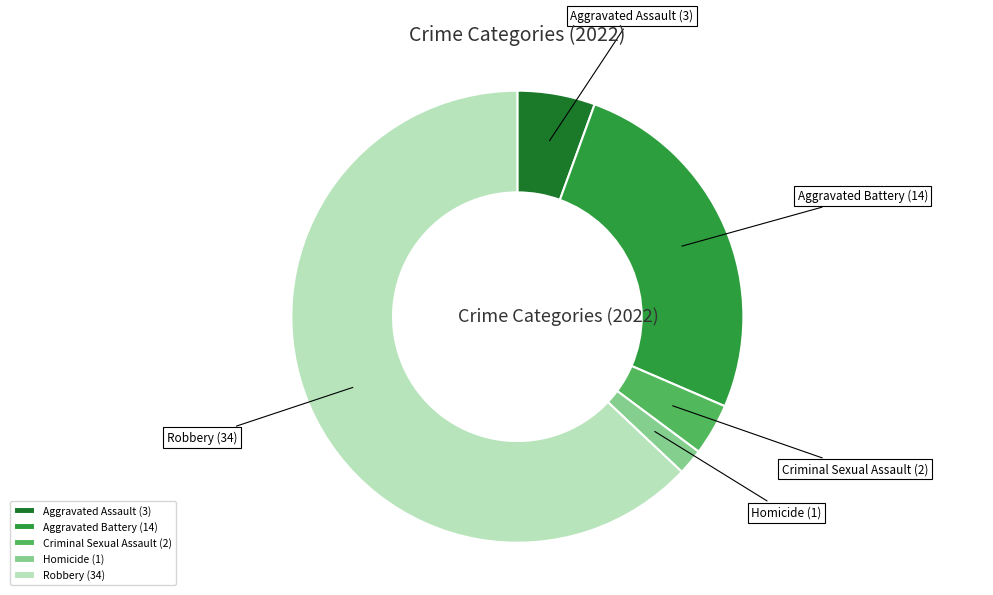

Which has a higher value, Aggravated Assault or Aggravated Battery?

Aggravated Battery